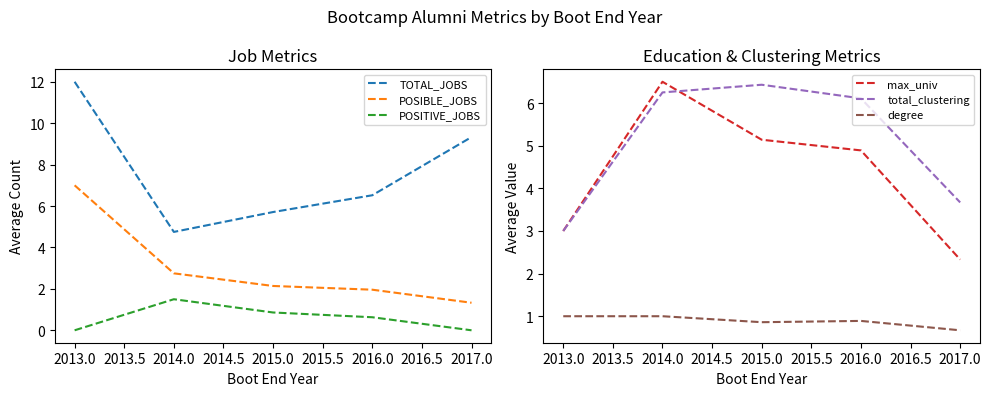

At which label is total_clustering closest to 4?

2017.0